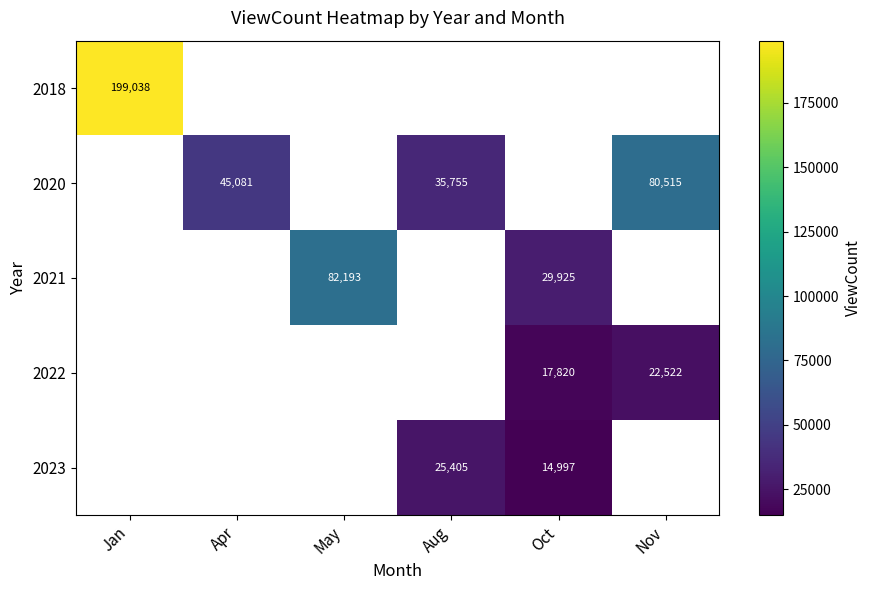

The 2022 series shows 22522 at Nov. True or false?

True